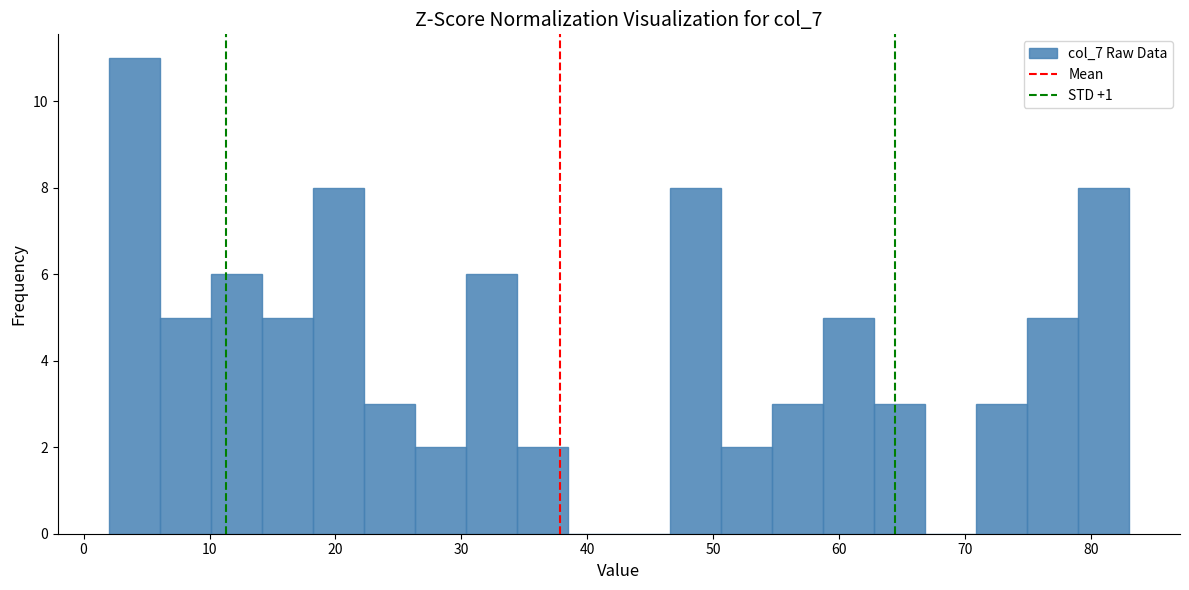

Which range on the x-axis has the tallest bar?

2 to 6